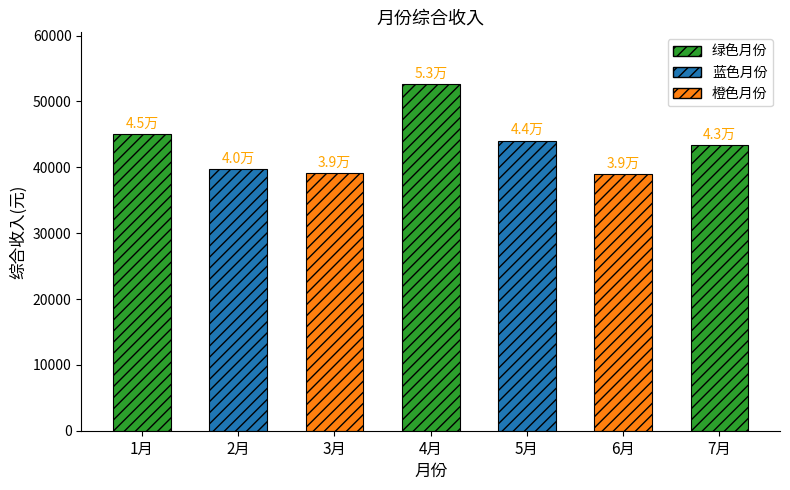

Which has a higher value, 2月 or 3月?

2月